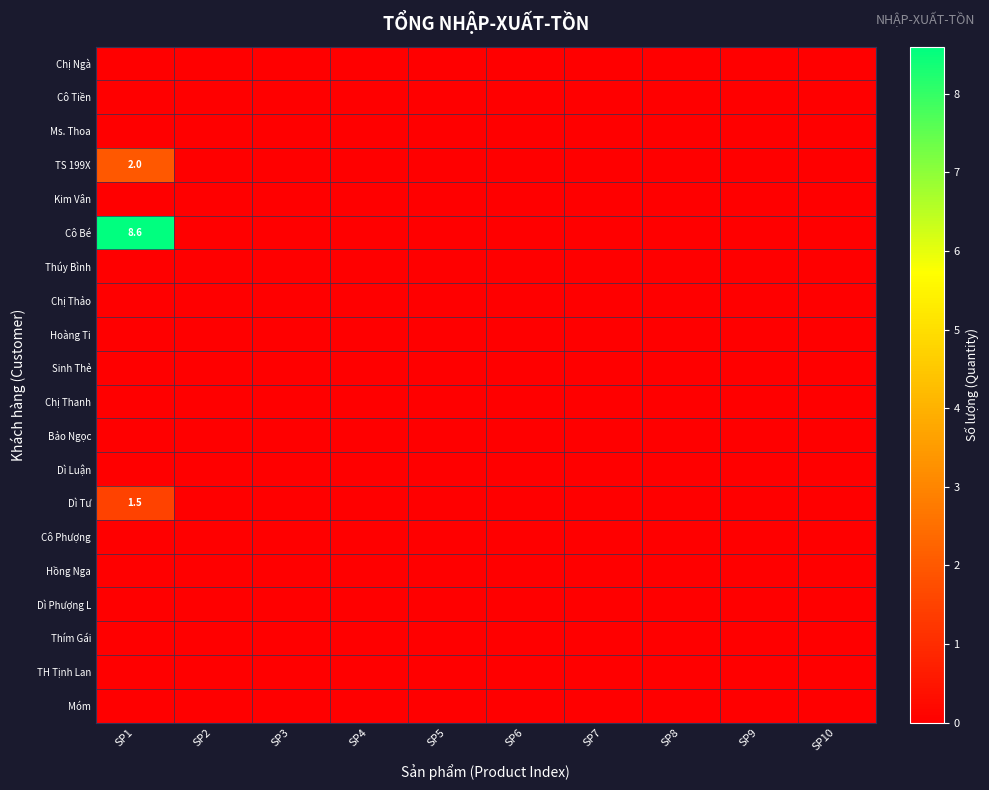

Which has a higher value, SP8 or SP2?

SP8